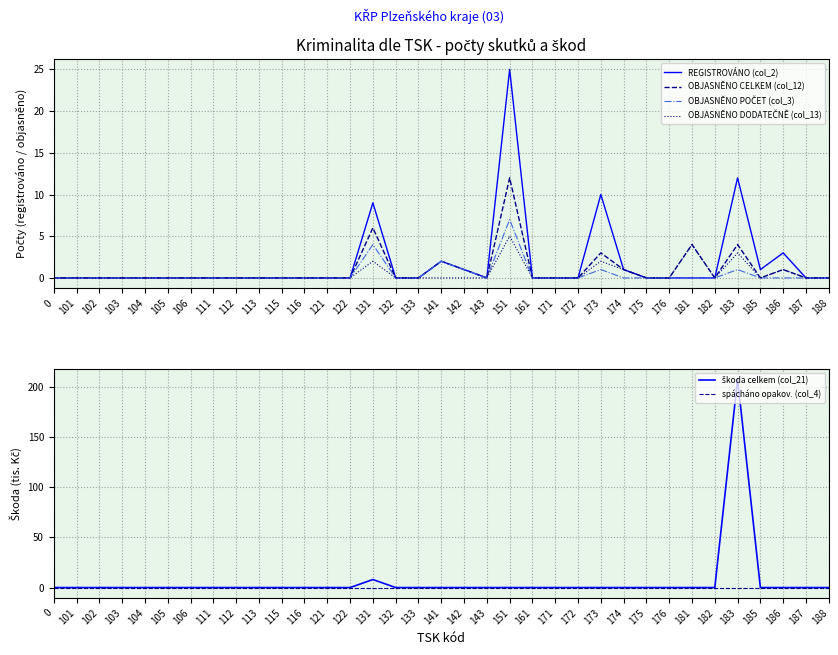

List the labels in order of OBJASNĚNO POČET (col_3) value, largest first.

151, 131, 141, 142, 173, 183, 0, 101, 102, 103, 104, 105, 106, 111, 112, 113, 115, 116, 121, 122, 132, 133, 143, 161, 171, 172, 174, 175, 176, 181, 182, 185, 186, 187, 188